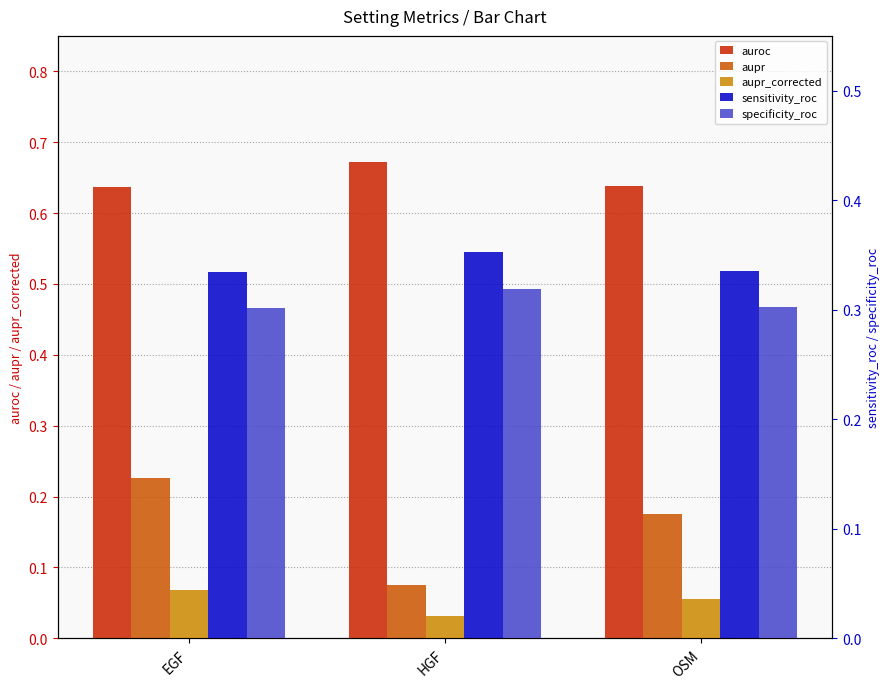

What position from the right is EGF?

3